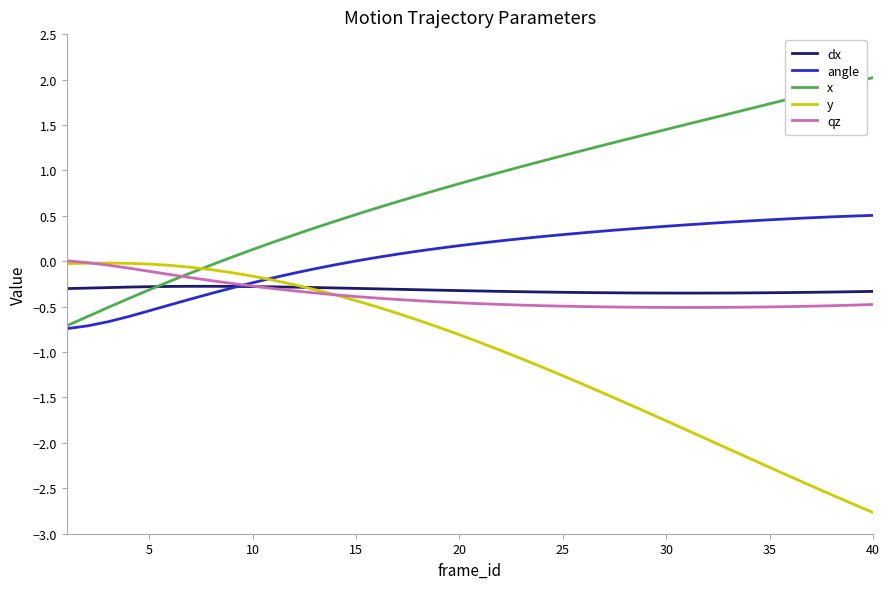

What is the lowest value of the qz series?

-0.5